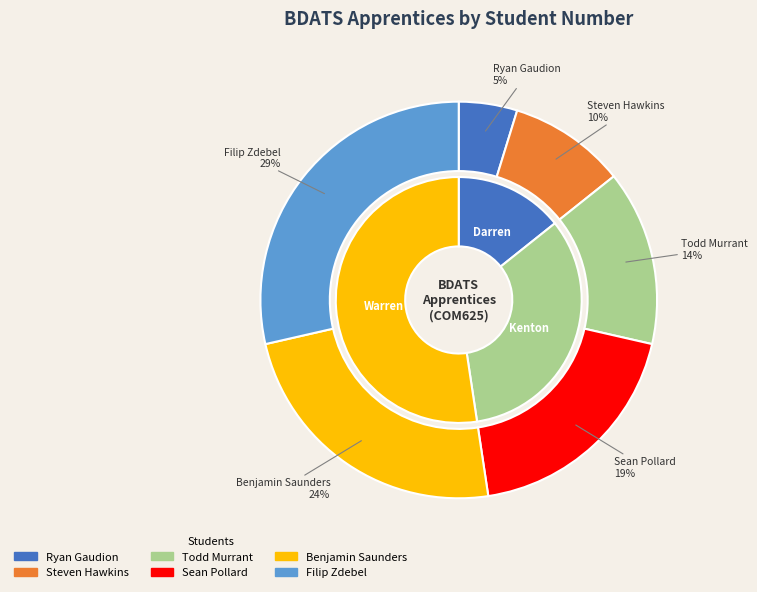

How many segments does this pie chart have?

6